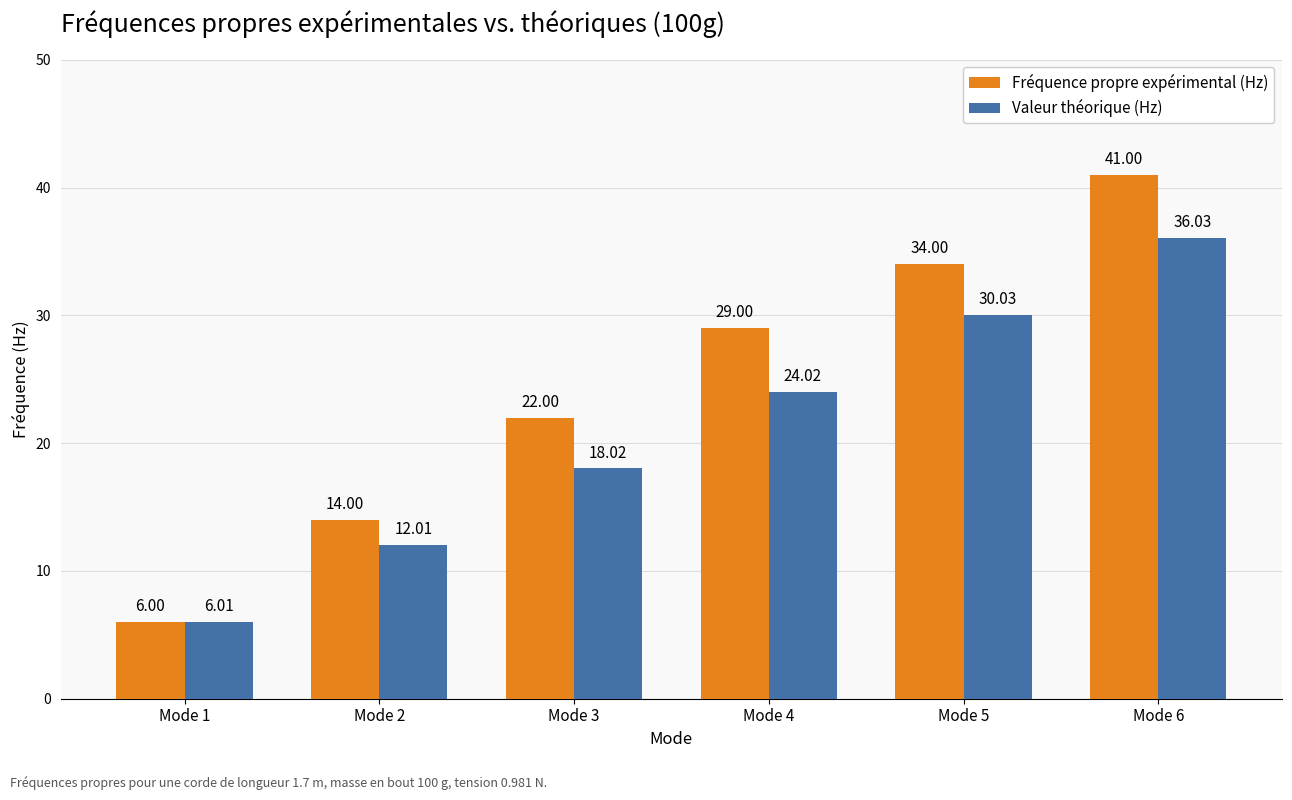

Which category has the highest value in the Valeur théorique (Hz) series?

Mode 6